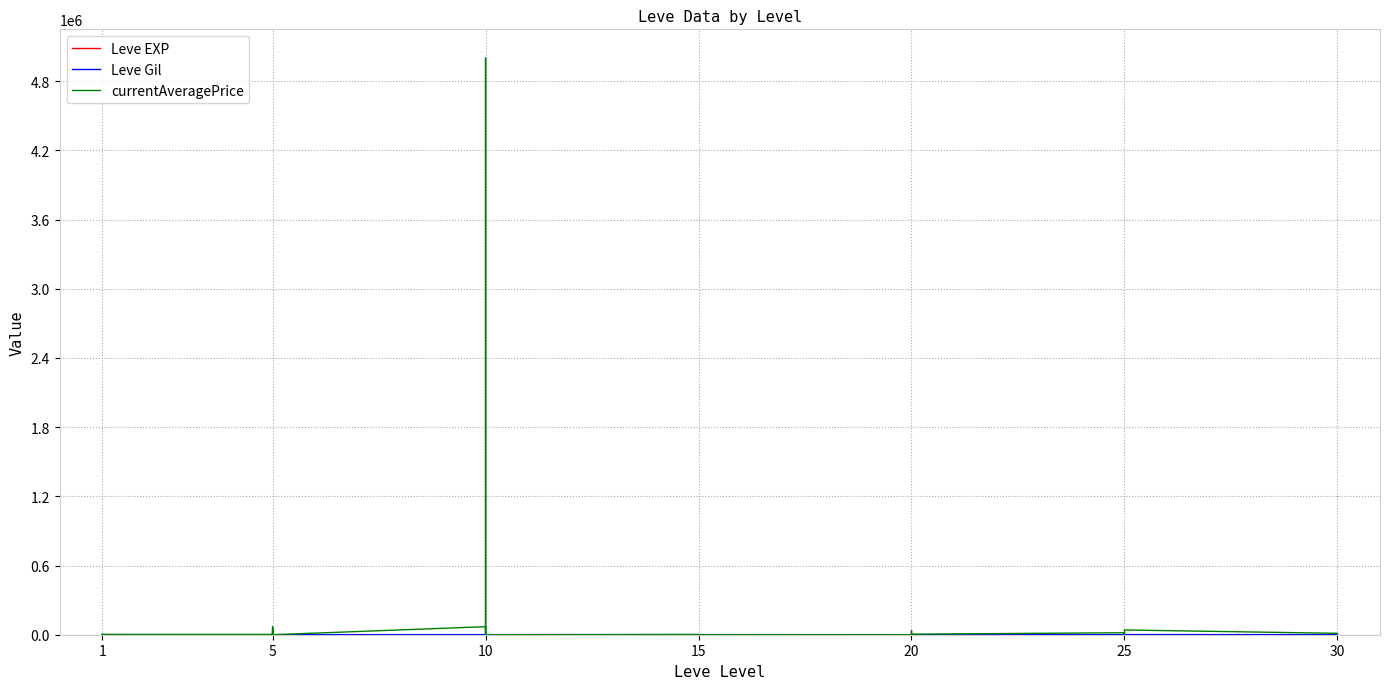

At which label does Leve Gil reach its minimum?

24